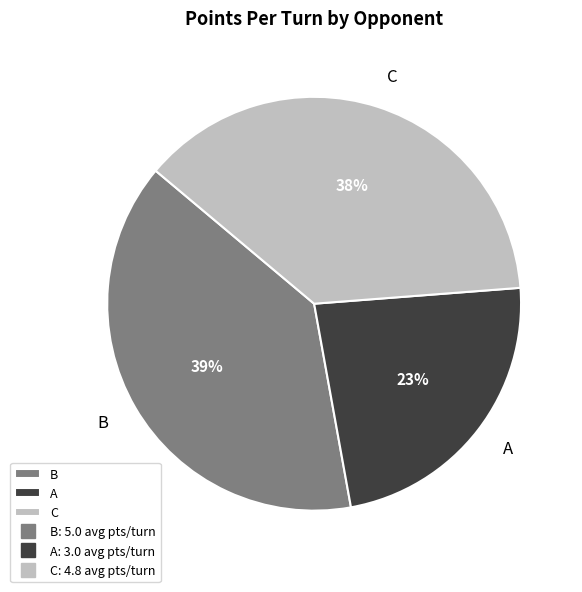

Which slice is the smallest?

A